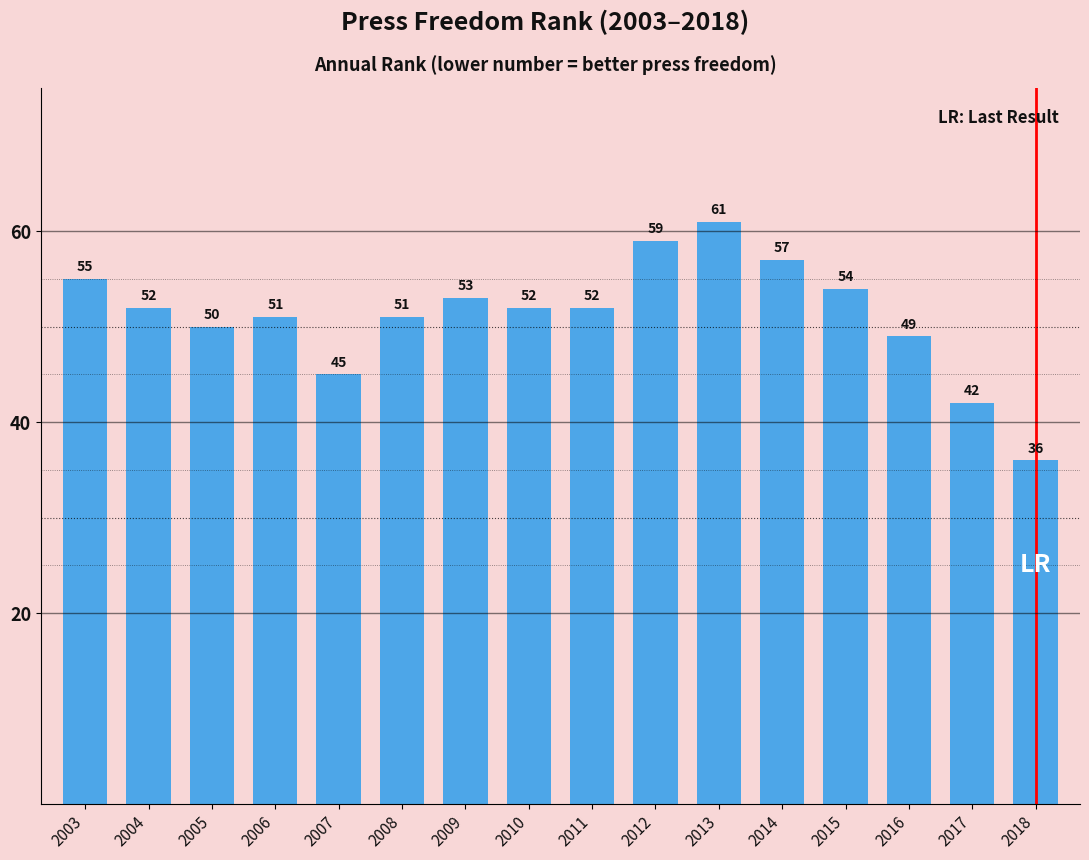

The chart shows a value of 51 at 2008. True or false?

True